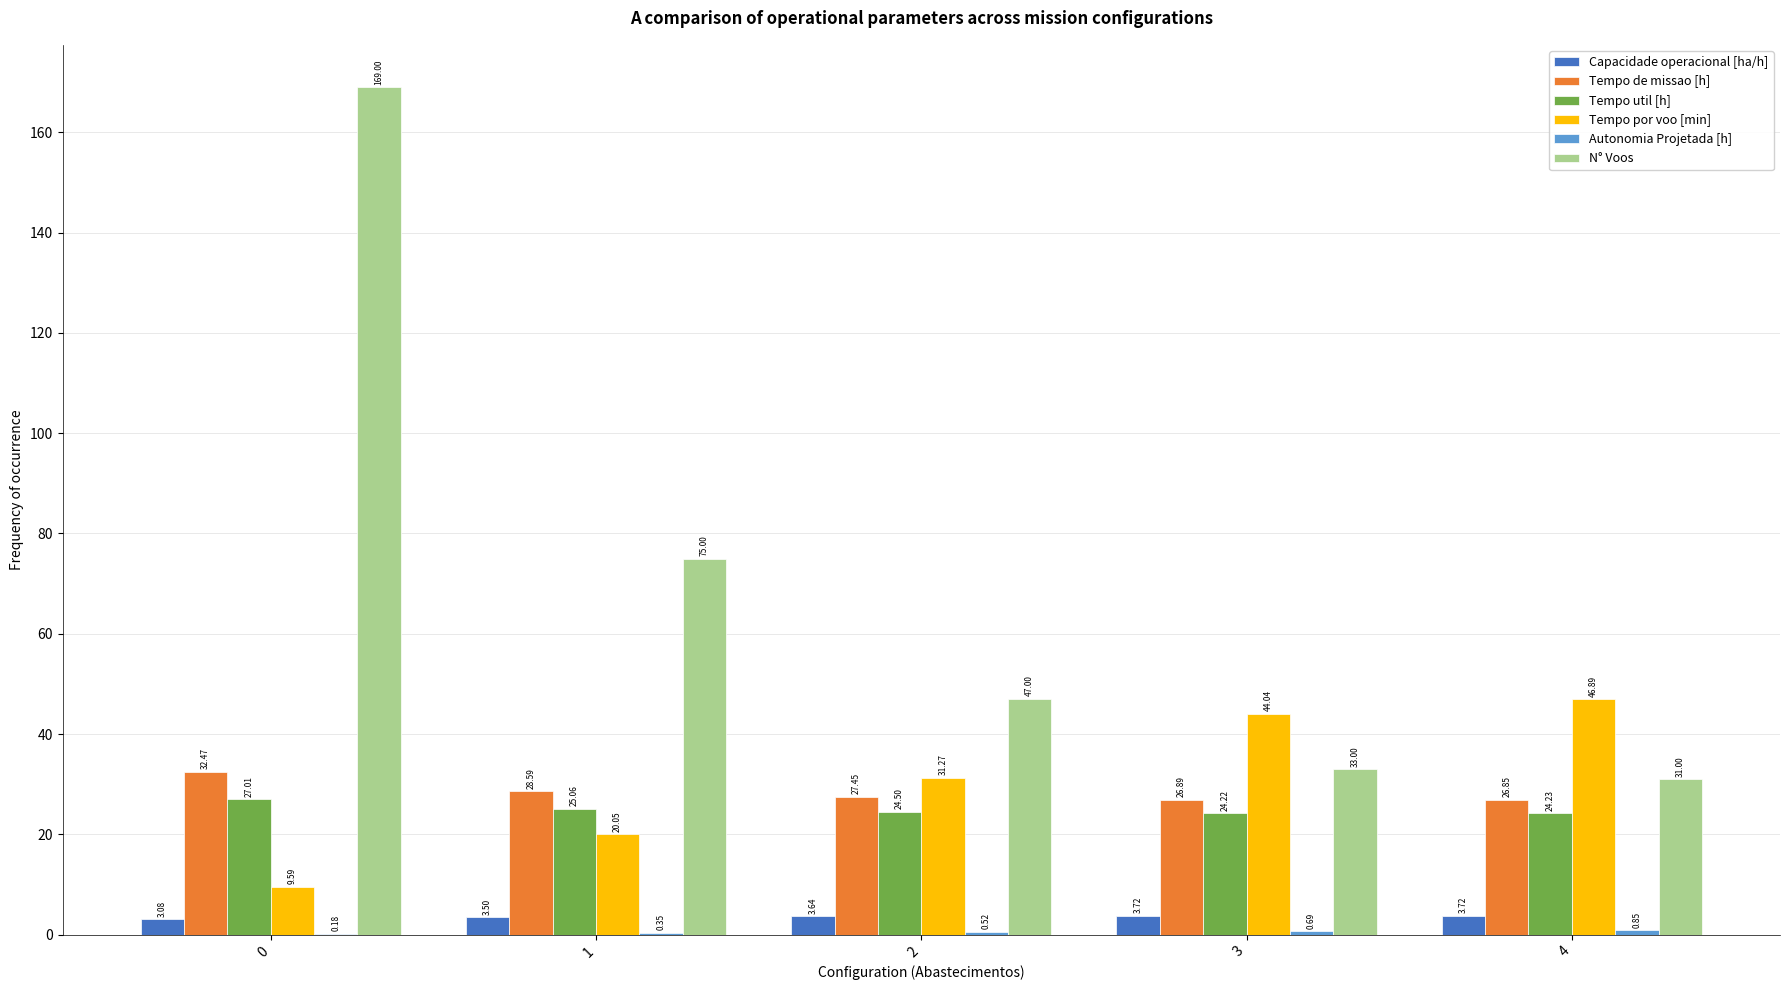

What is the total value across all series at 4?

133.5